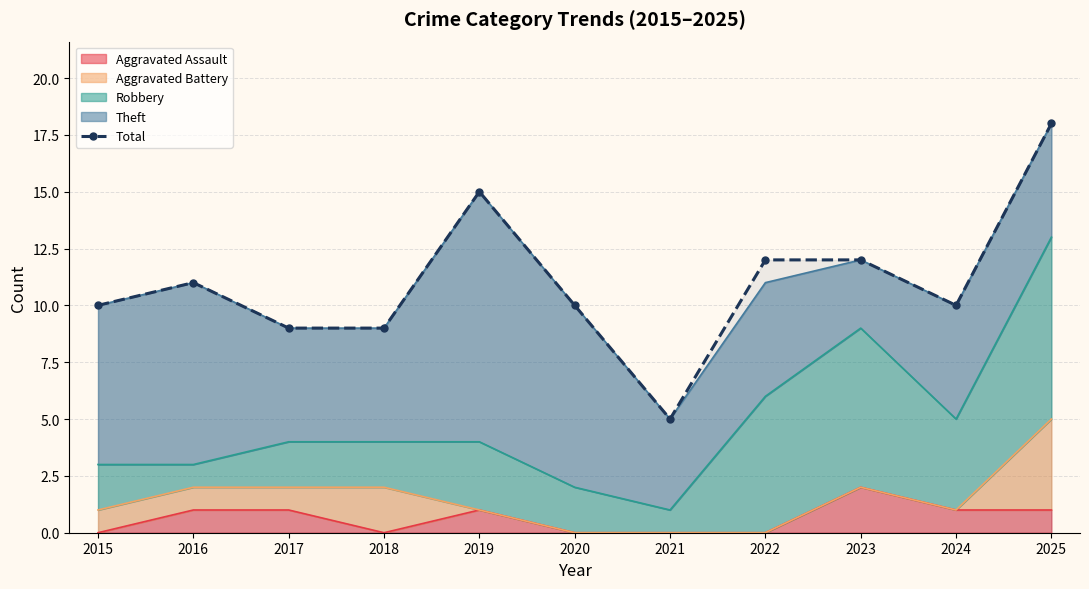

What is the value of the 7th point from the left?

5